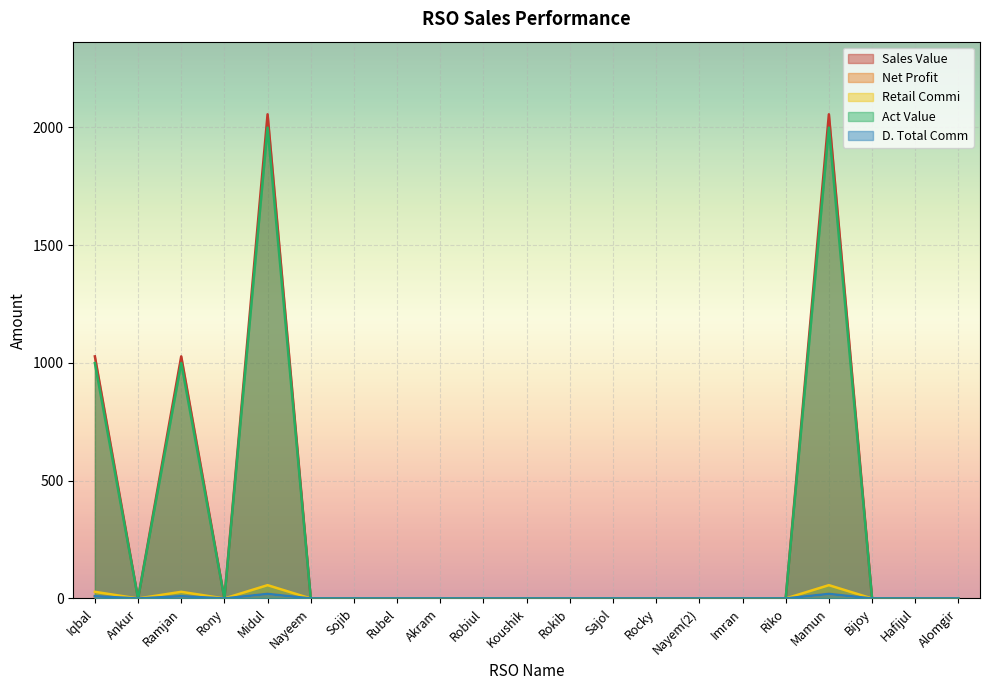

What is the label of the 13th point from the left?

Sajol